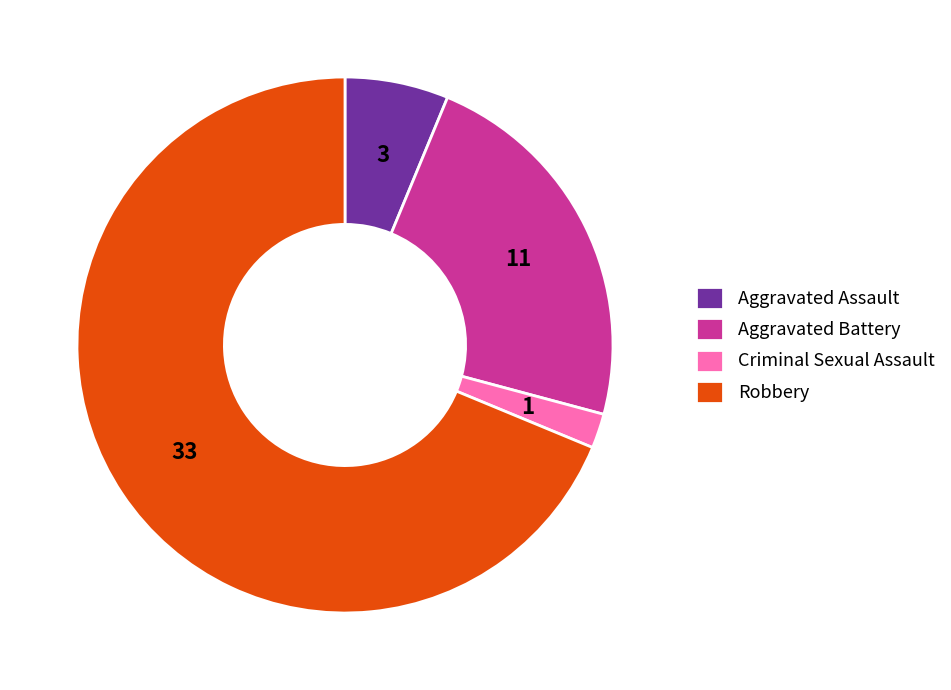

Rank the categories by value from highest to lowest.

Robbery, Aggravated Battery, Aggravated Assault, Criminal Sexual Assault